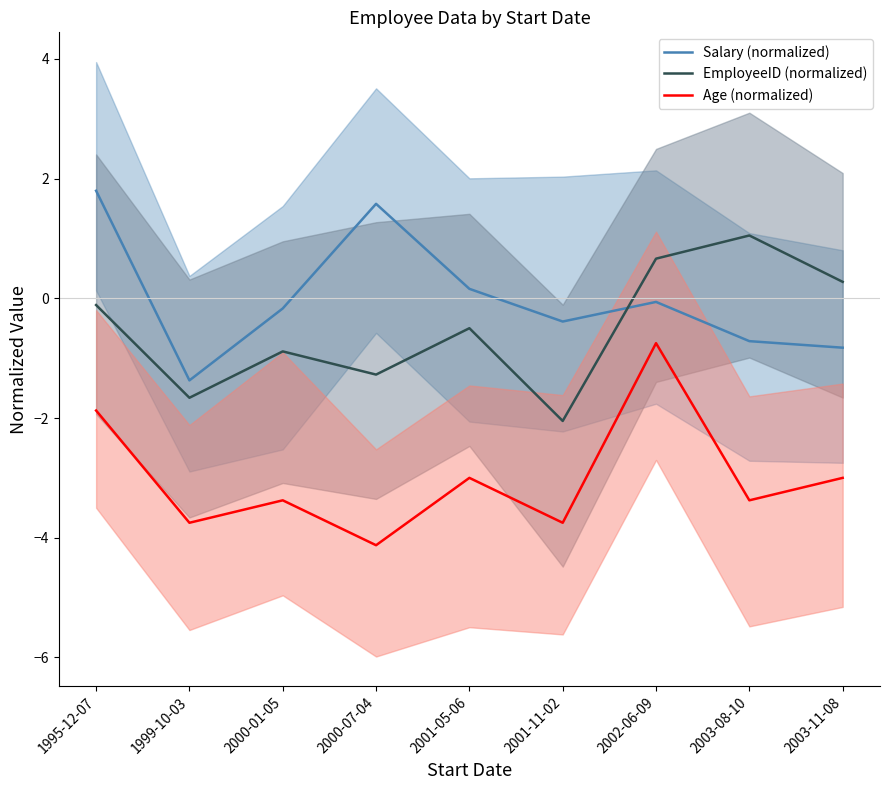

How many data points in EmployeeID (normalized) are above 0?

3